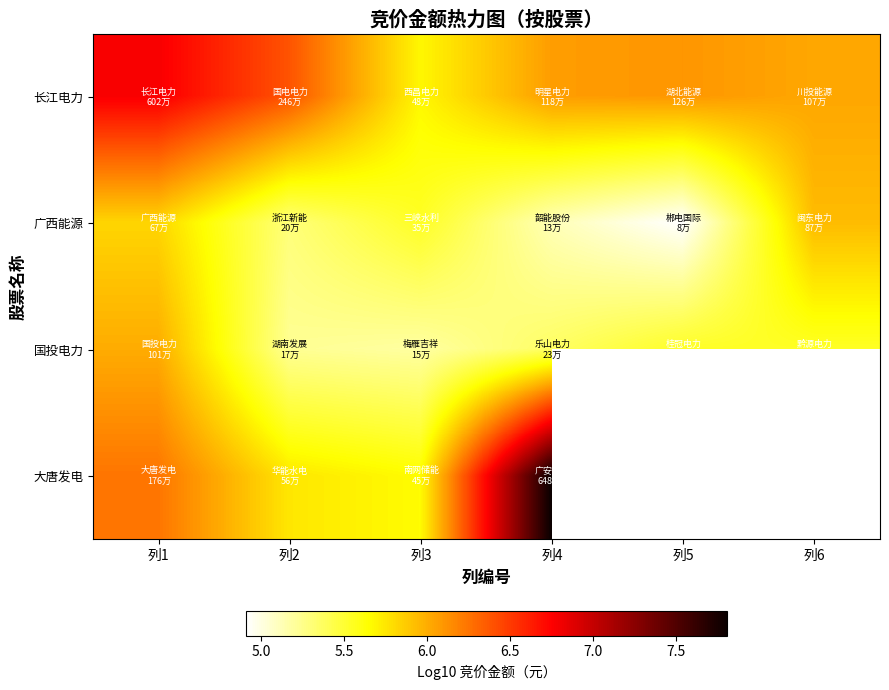

The value of 国投电力 at 列4 is 5.4. True or false?

True